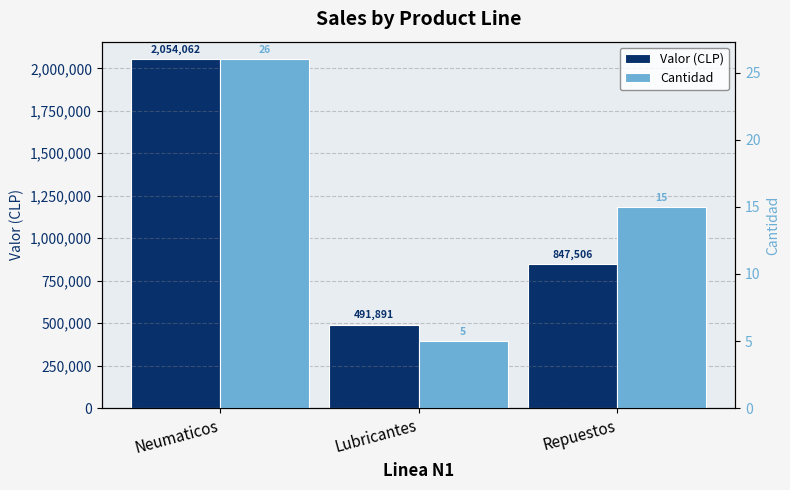

At which category does the chart reach its minimum across all series?

Lubricantes